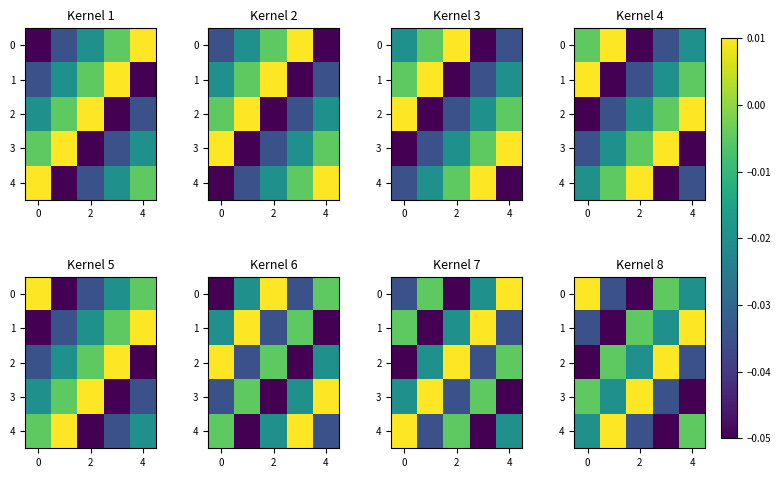

What is the sum of all 1 values?

-0.1